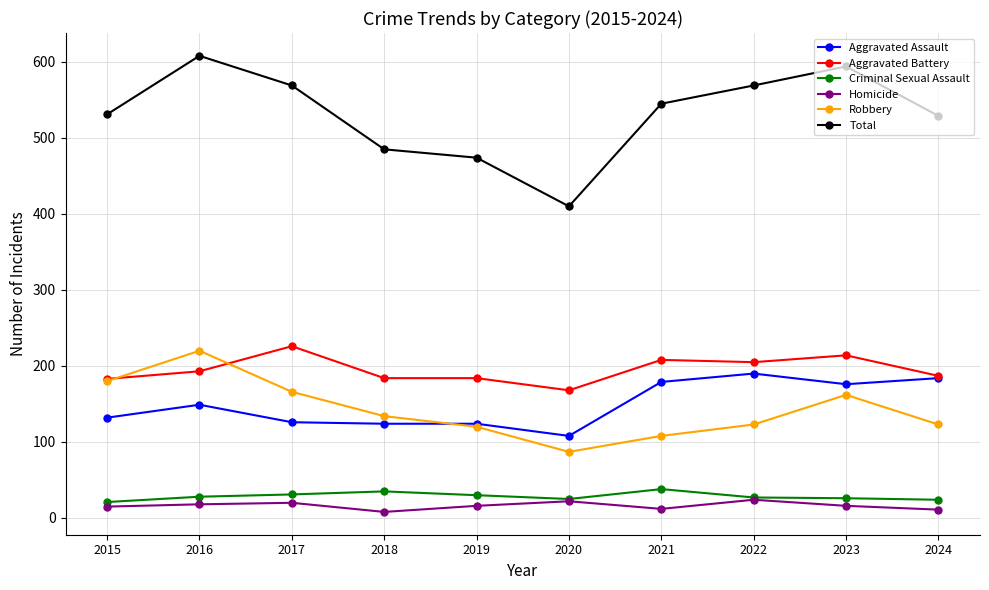

What are all the series names shown in the legend?

Aggravated Assault, Aggravated Battery, Criminal Sexual Assault, Homicide, Robbery, Total